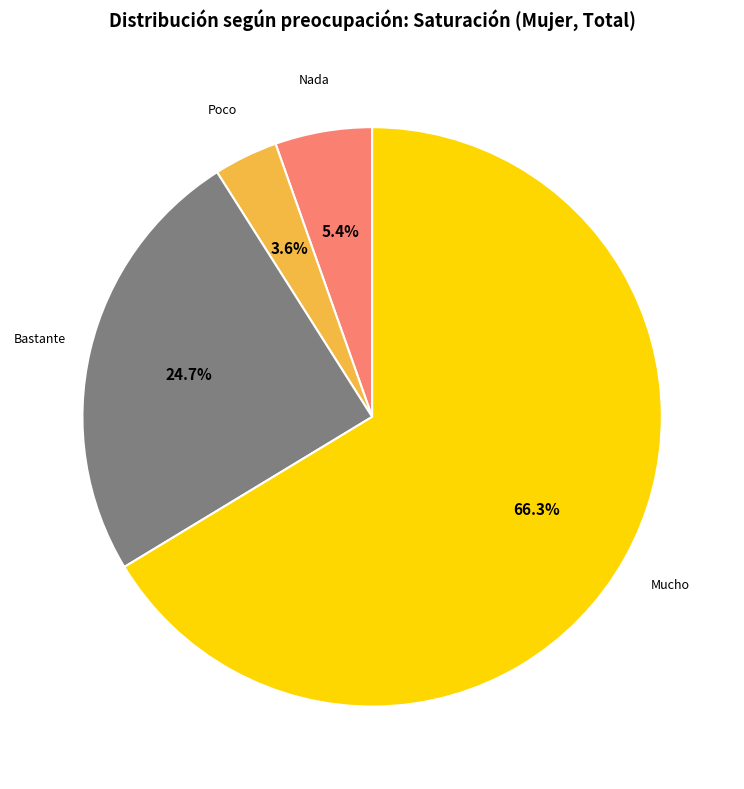

Combined, what portion of the pie is Mucho and Nada?

71.7%